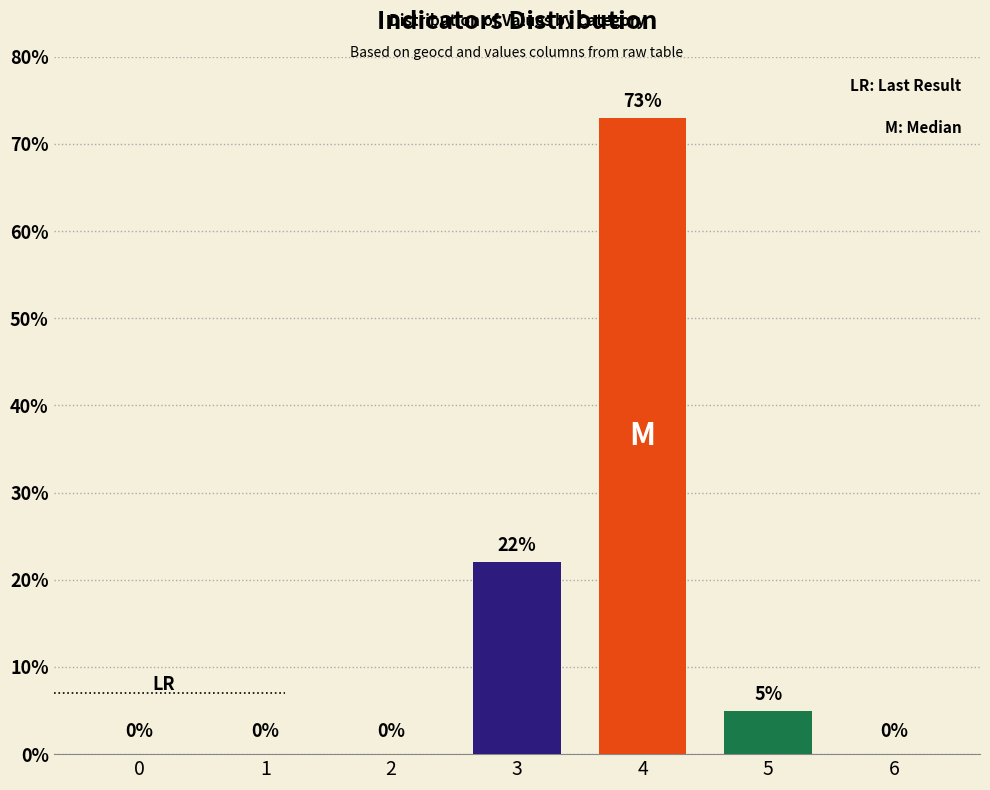

What is the difference between the values at 4 and 2?

73